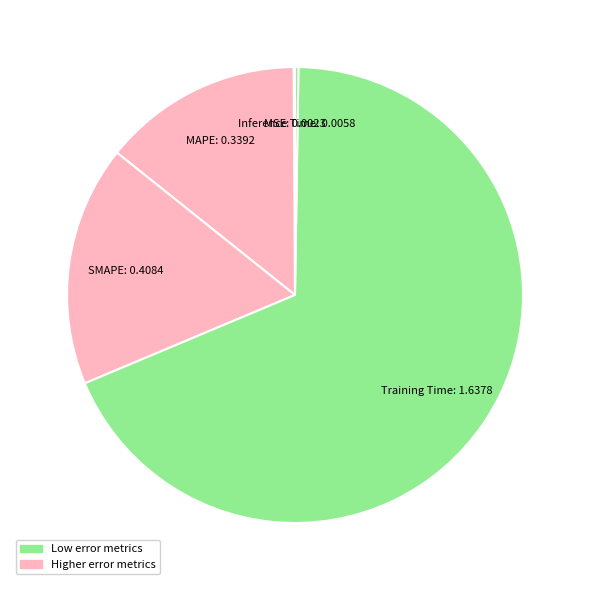

How many segments does this pie chart have?

5